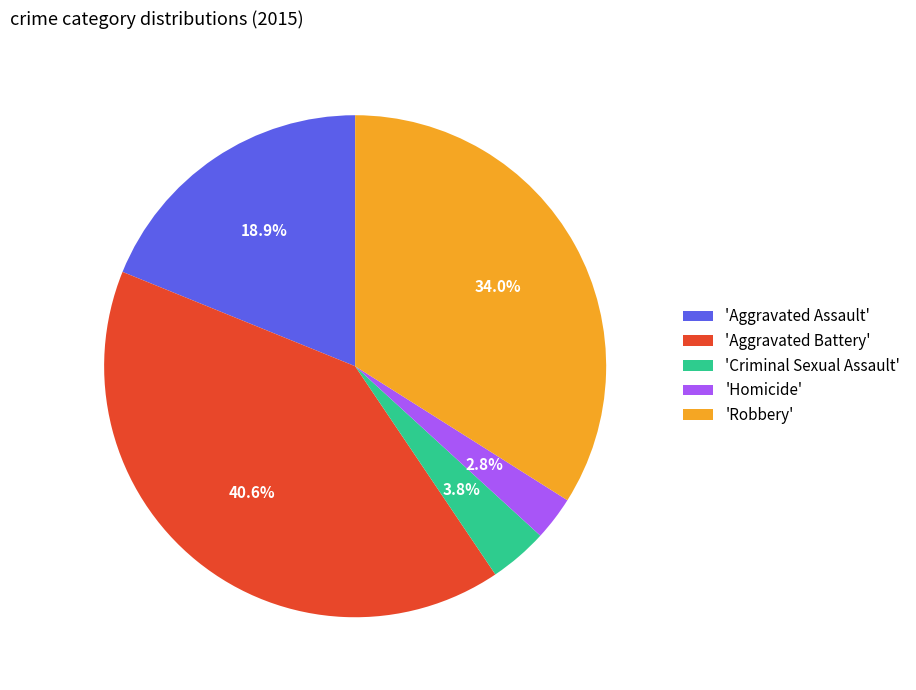

Count the number of slices in the pie.

5